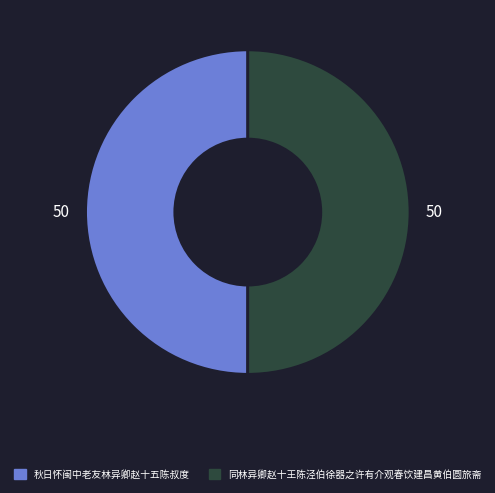

True or false: 同林异卿赵十王陈泾伯徐器之许有介观春饮建昌黄伯圆旅斋 accounts for 36% of the total.

False